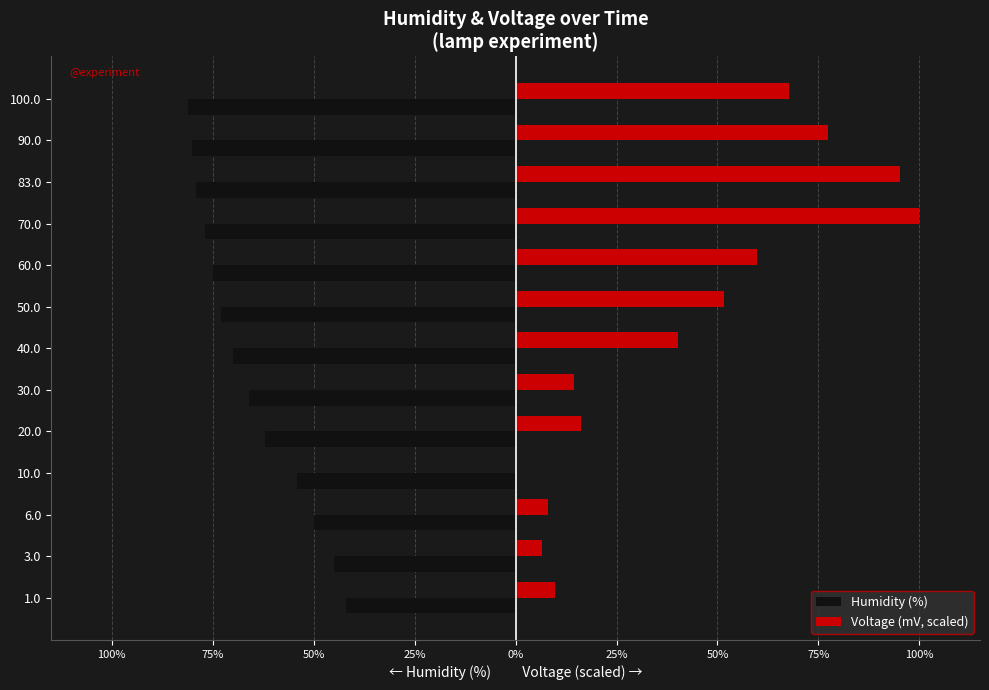

What are all the series names shown in the legend?

Humidity (%), Voltage (mV, scaled)